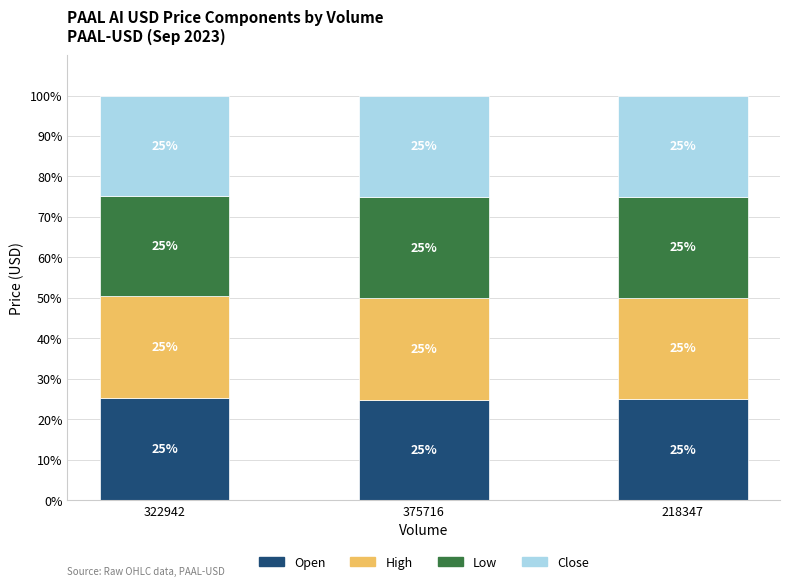

The Open series shows 7.8 at 322942. True or false?

False